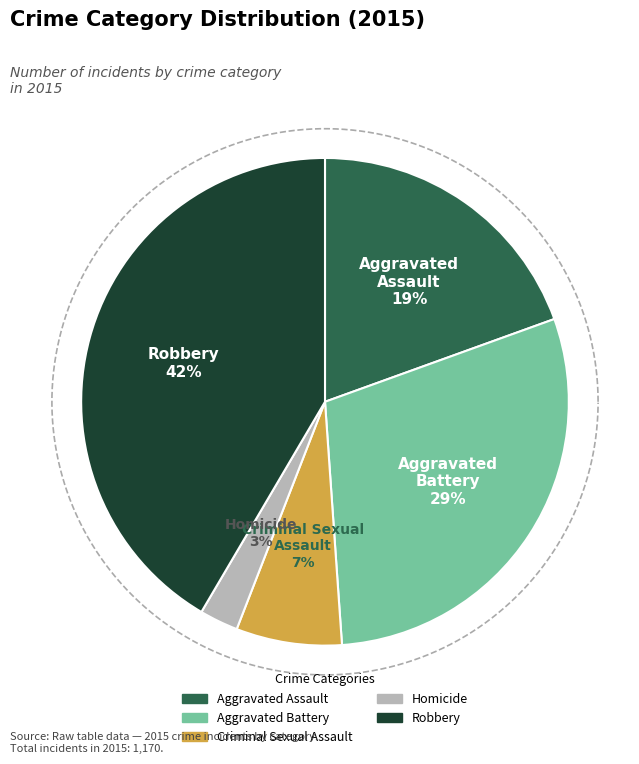

To the nearest percent, what percentage of the pie is Aggravated Battery?

29%